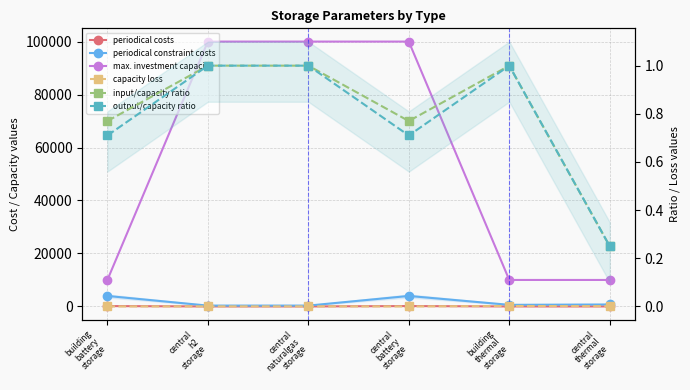

What is the highest value of the periodical constraint costs series?

3960.0